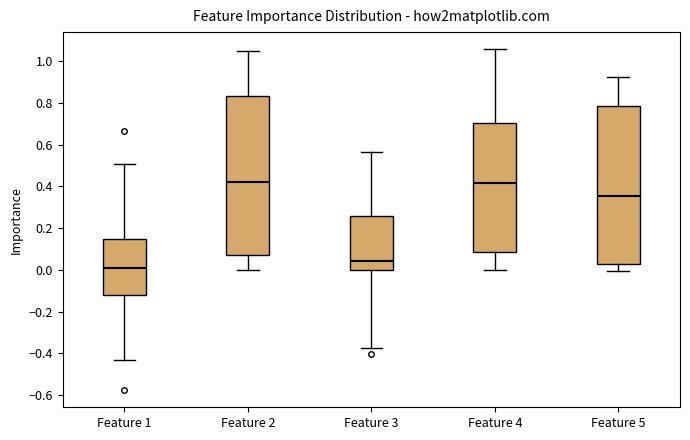

Reading left to right, read every box against the y-axis: the position of its median line, the range the box covers, and the ends of its whiskers. The values are not printed on the chart, so give them approximately, as read against the axis.

Feature 1: median 0.00, box -0.12 to 0.14, whiskers -0.44 to 0.50
Feature 2: median 0.42, box 0.08 to 0.84, whiskers 0.00 to 1.04
Feature 3: median 0.04, box 0.00 to 0.26, whiskers -0.38 to 0.56
Feature 4: median 0.42, box 0.08 to 0.70, whiskers 0.00 to 1.06
Feature 5: median 0.36, box 0.02 to 0.78, whiskers 0.00 to 0.92